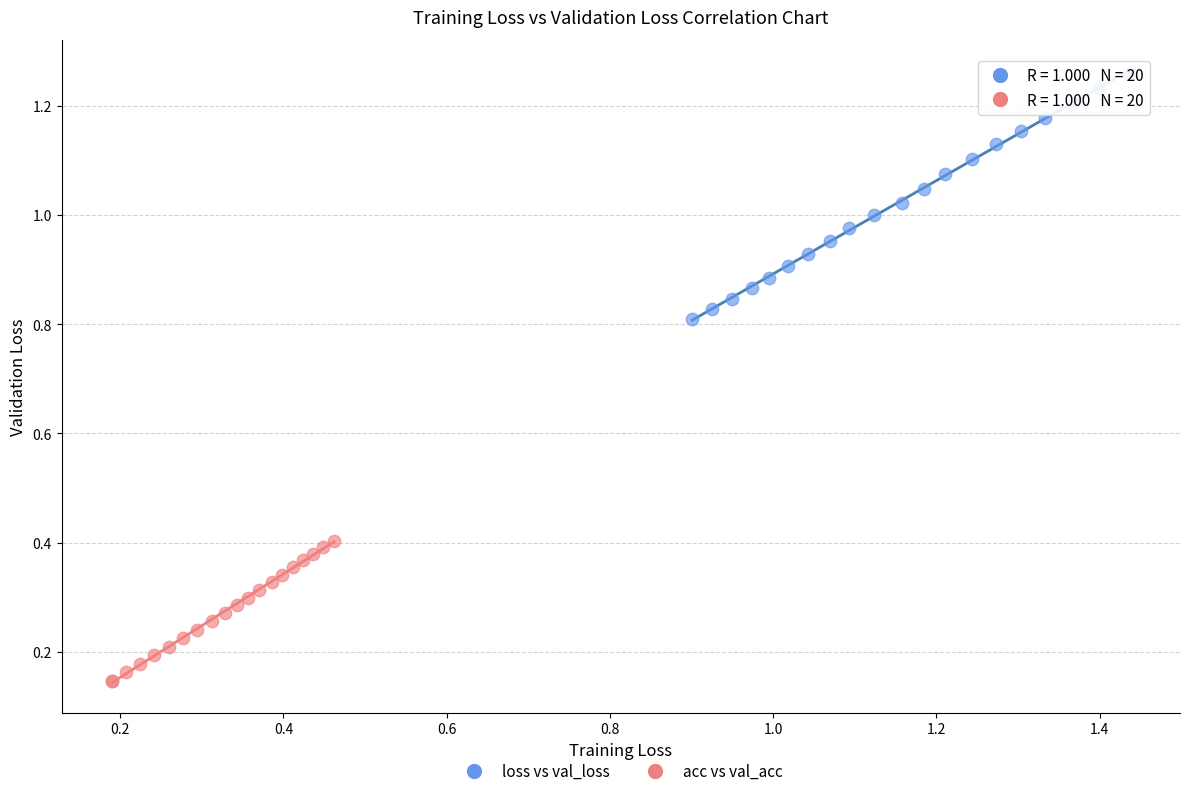

Which series reaches the maximum Y coordinate?

loss vs val_loss